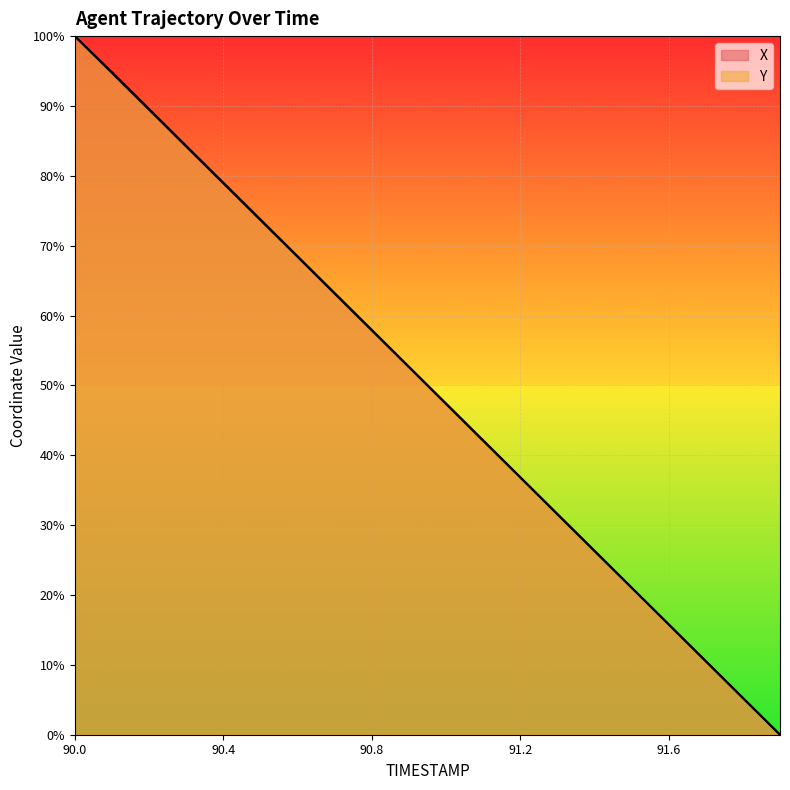

Which series has the widest spread of values?

X